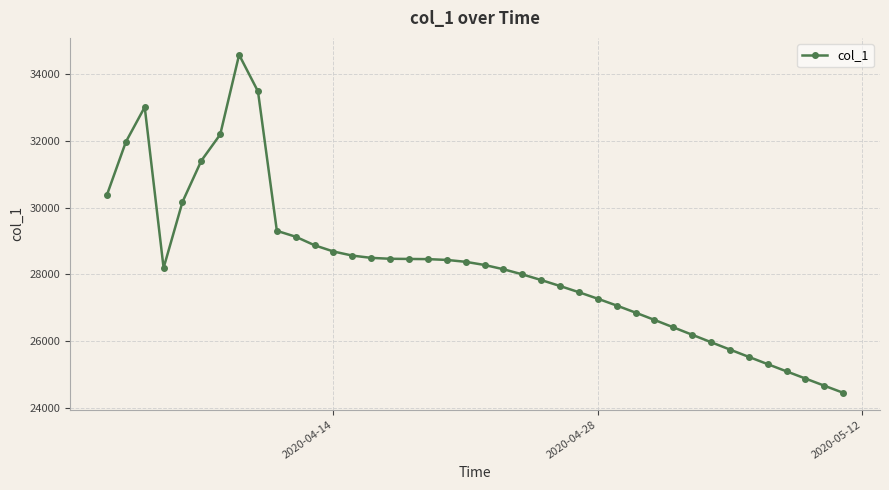

True or false: the data has more than 1 interior local peaks.

True